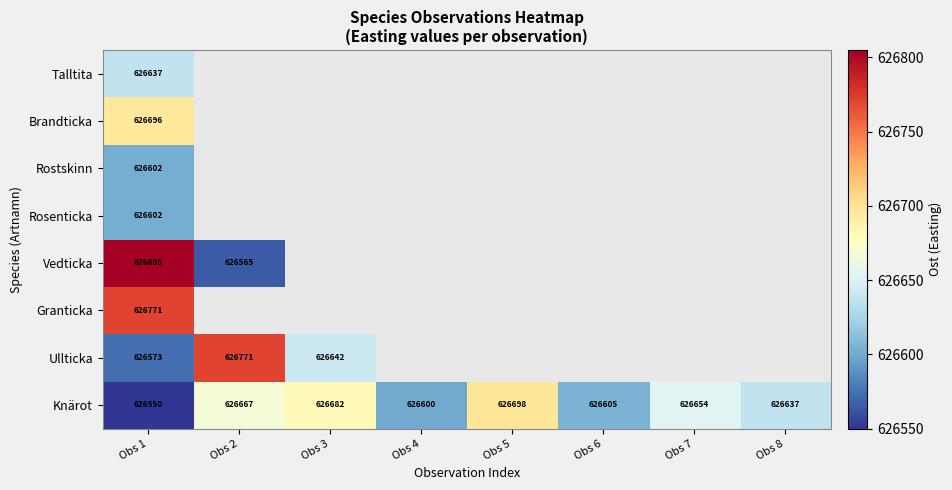

Read the Knärot value at Obs 5.

626698